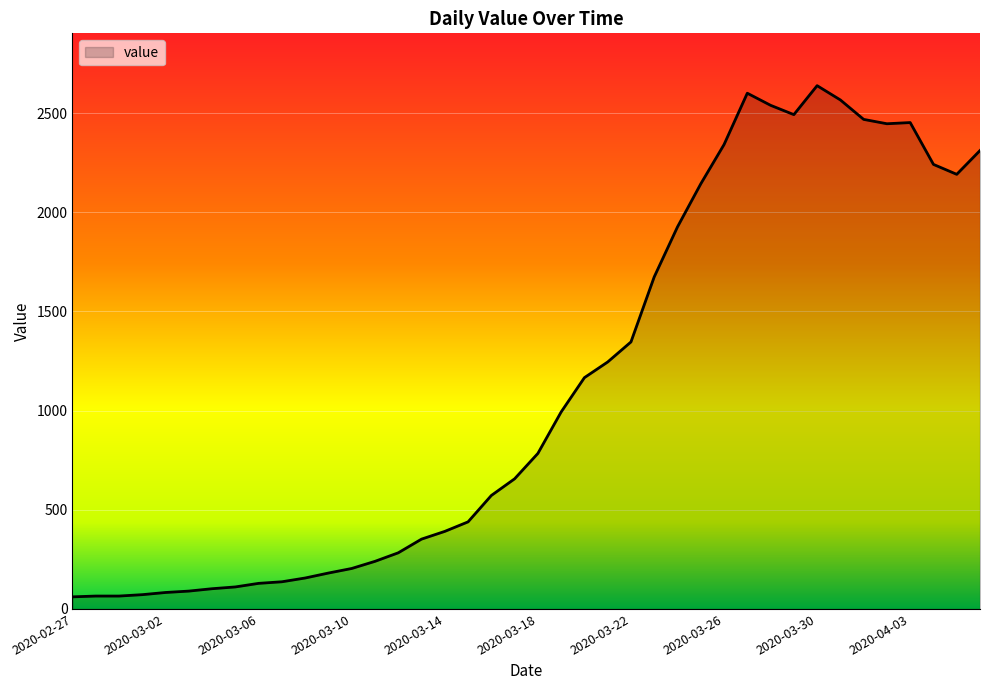

What is the difference between the maximum and minimum values?

2577